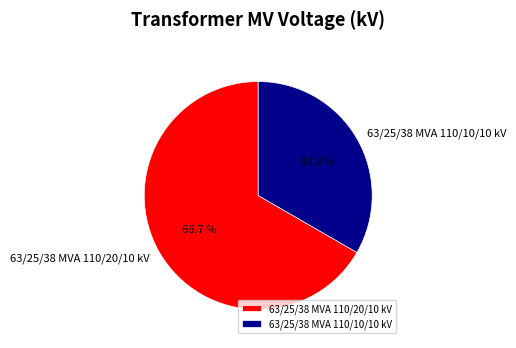

What percentage is the 63/25/38 MVA 110/10/10 kV slice, to the nearest percent?

33%